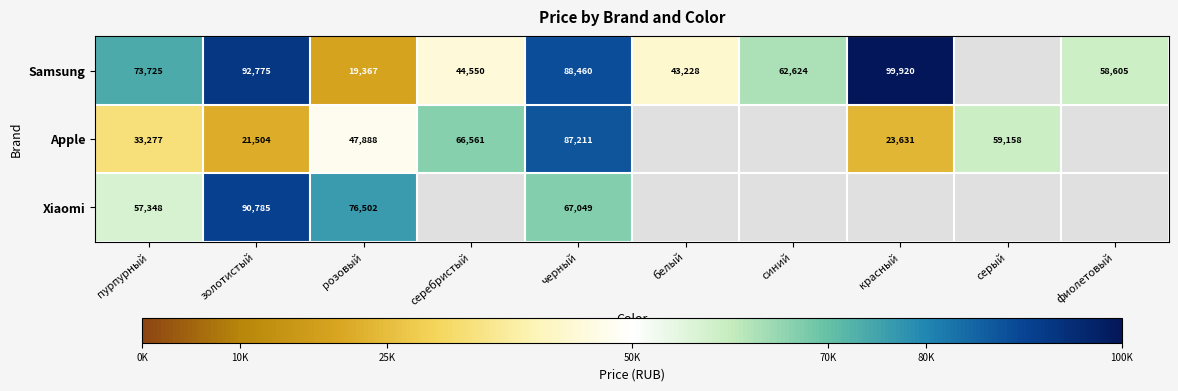

At черный, list the series in order from smallest to largest.

Xiaomi, Apple, Samsung